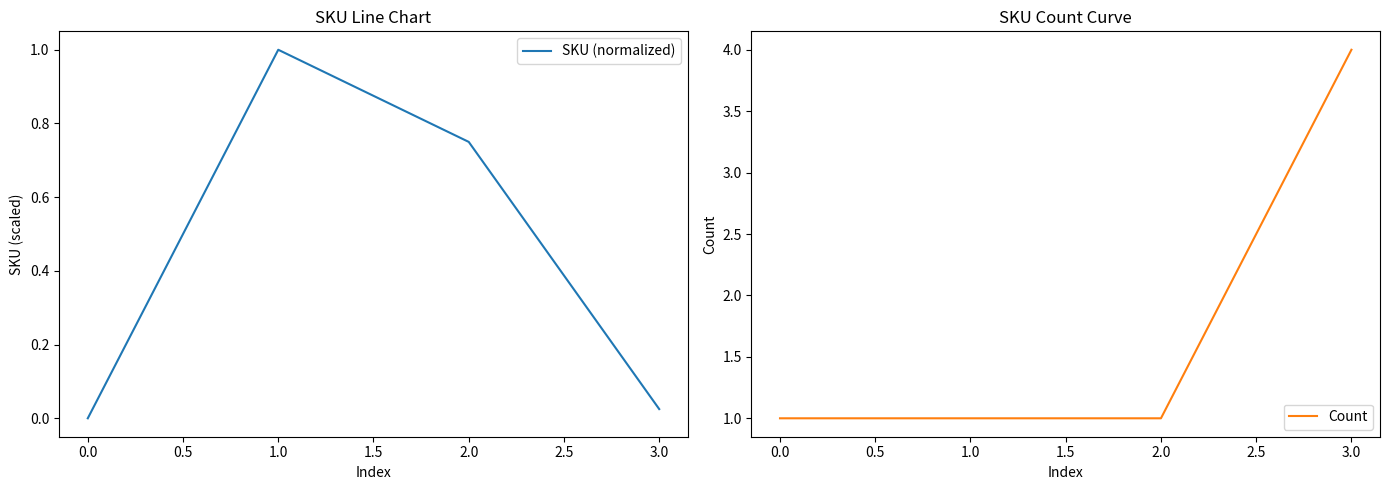

Reading left to right, list all the values displayed in this chart.

SKU (normalized): 0.0	1.0	0.8	0.0
Count: 1.0	1.0	1.0	4.0